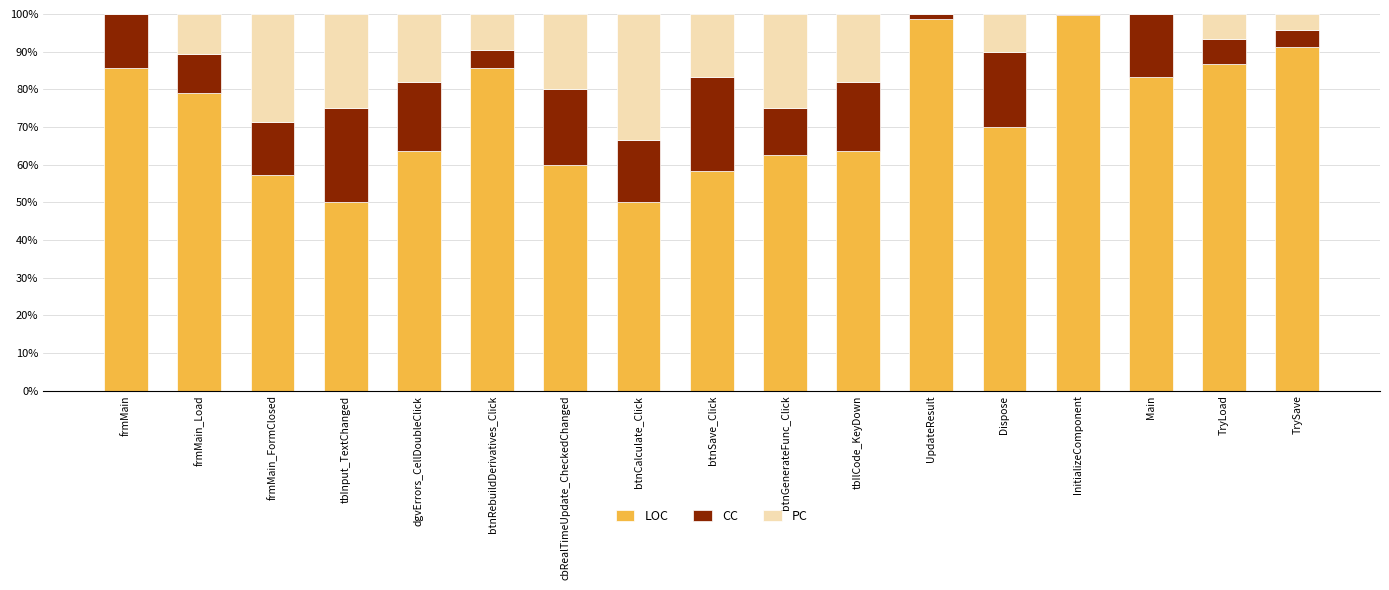

At which label is LOC closest to 74?

Dispose